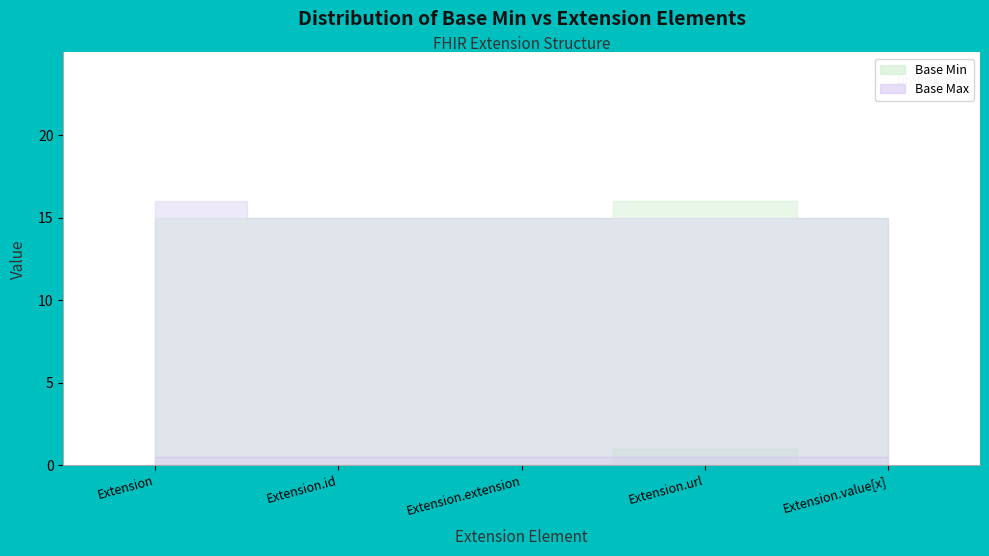

What are all the series names shown in the legend?

Base Min, Base Max (numeric)